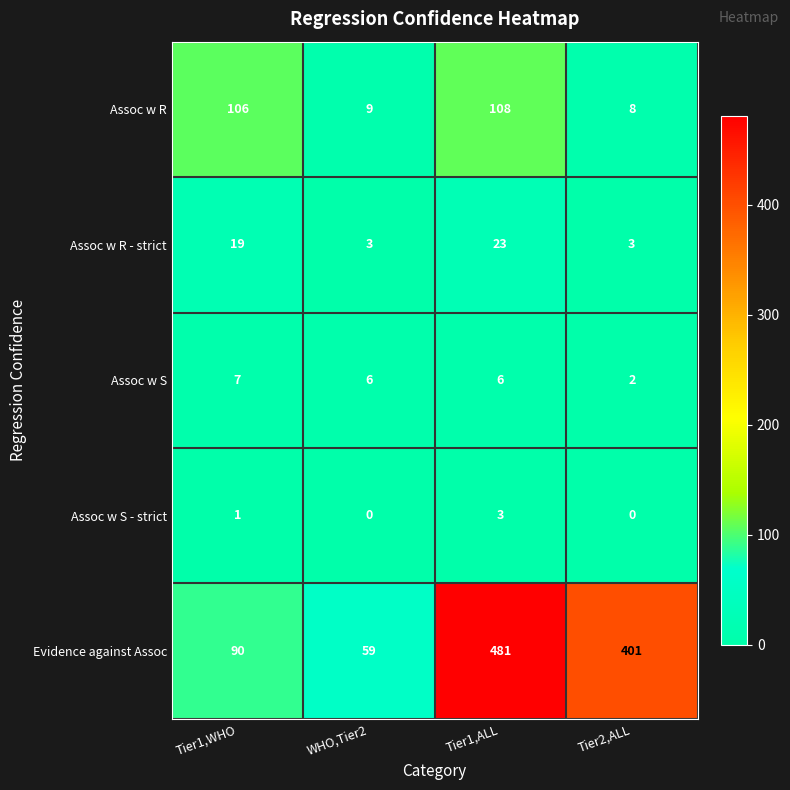

Rank the series at Tier1,ALL from highest to lowest value.

Evidence against Assoc, Assoc w R, Assoc w R - strict, Assoc w S, Assoc w S - strict